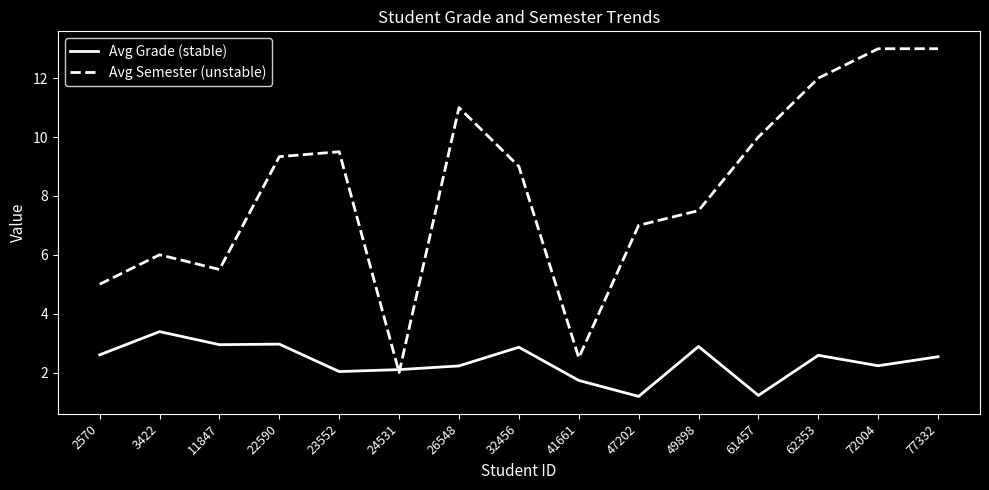

How many interior local valleys does the Avg Semester (unstable) series have?

3